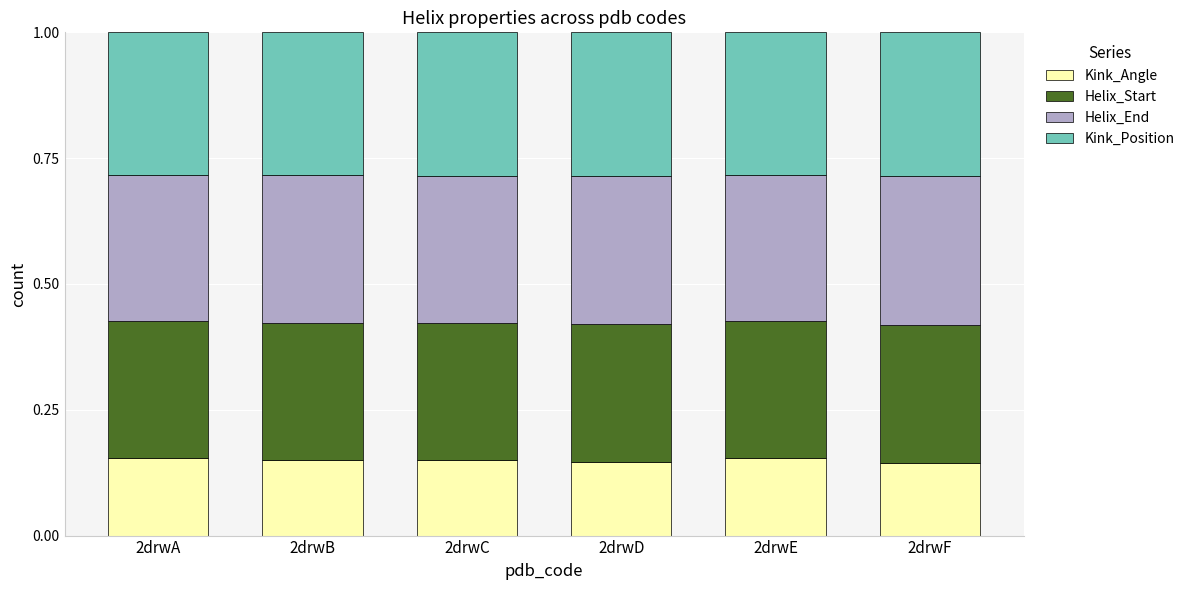

What is the sum of all Kink_Angle values?

0.9